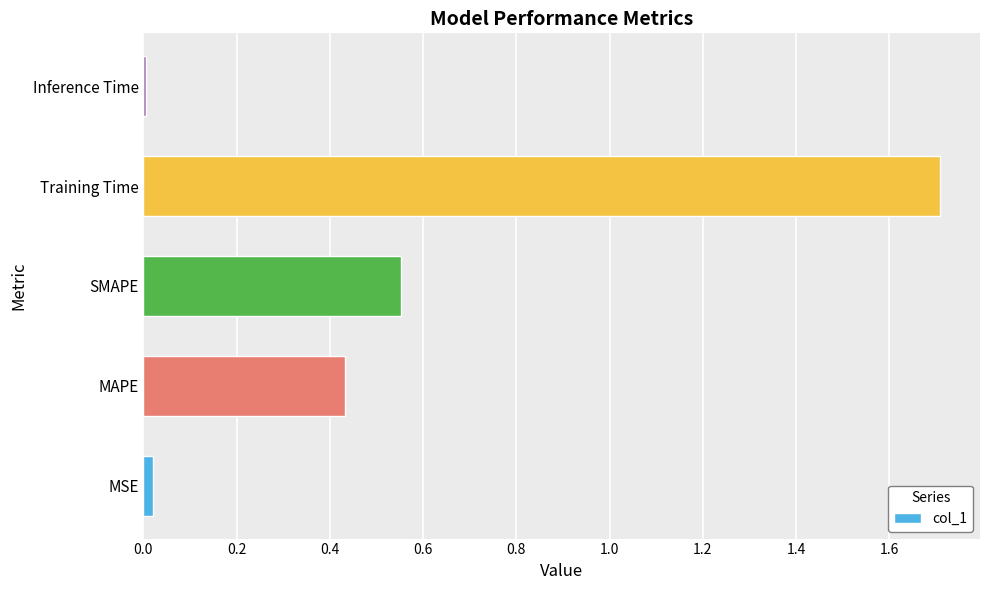

How many bars are there in total?

5